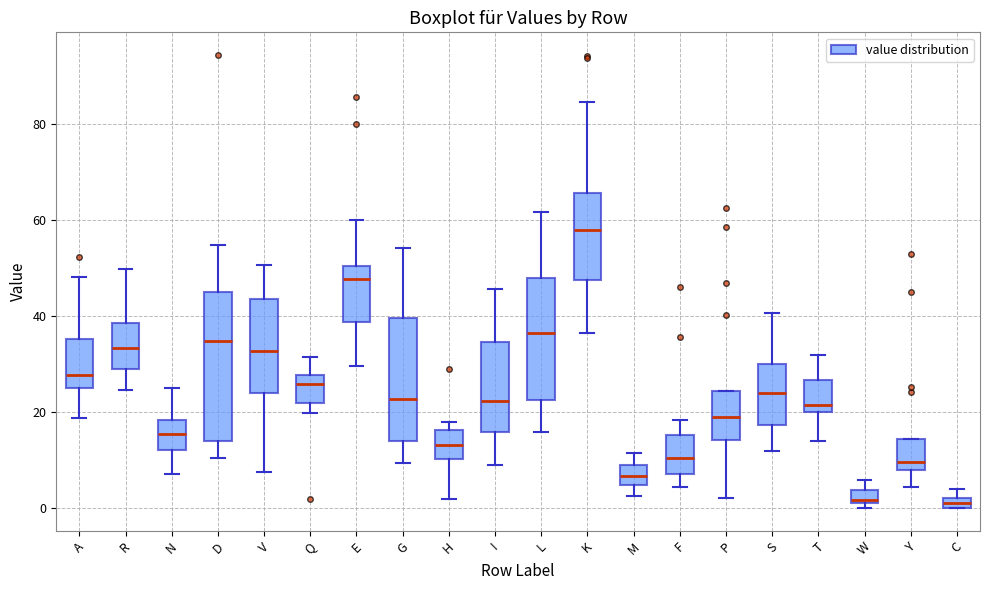

Comparing the boxes themselves (not the whiskers), which one is the tallest?

D